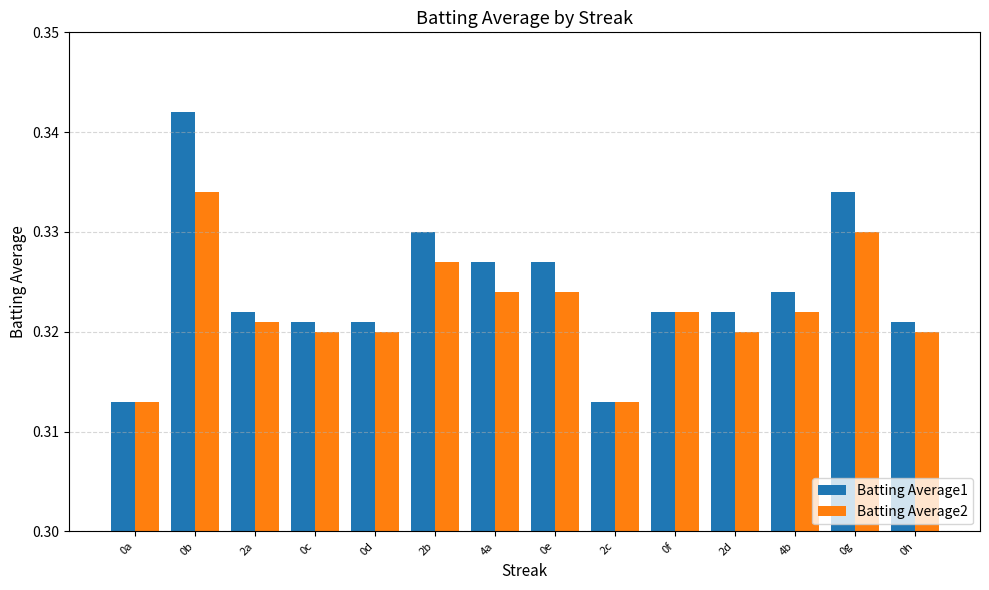

Which label corresponds to the largest value in the chart?

0b